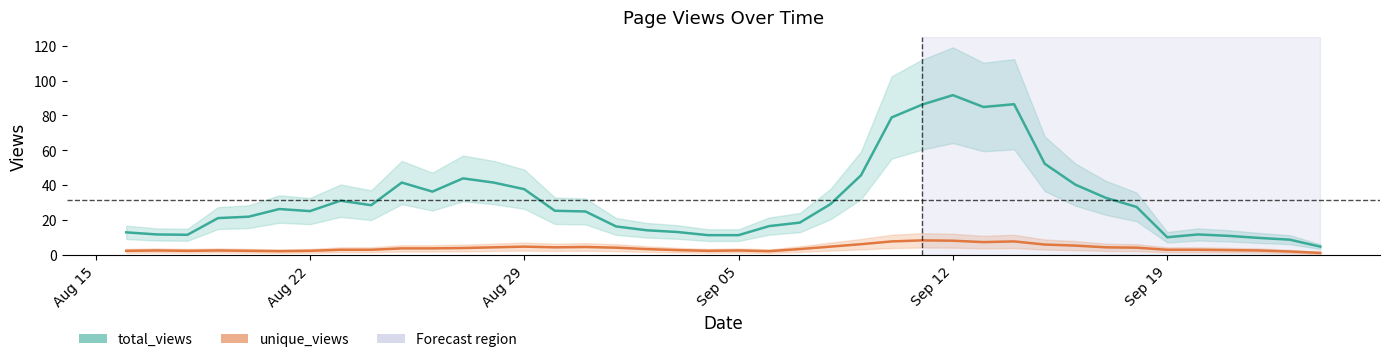

Is this an area chart (filled region under the line)?

No